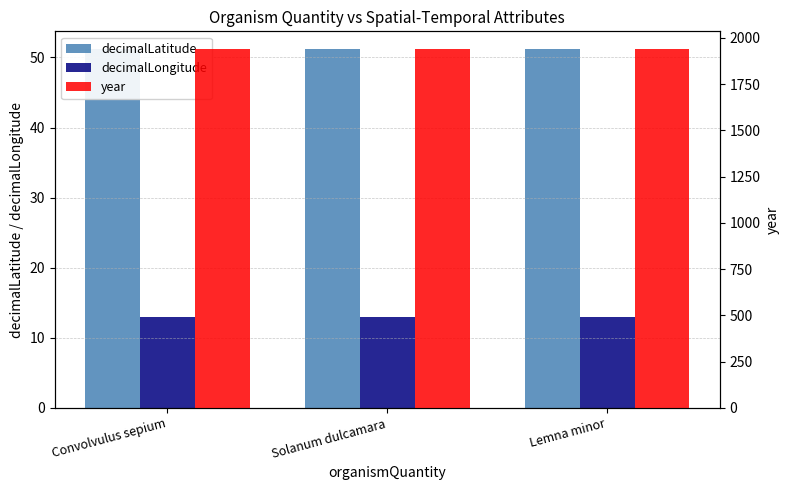

Reading left to right, what are all the values shown in this chart?

decimalLatitude: 51.2	51.2	51.2
decimalLongitude: 12.9	12.9	12.9
year: 1938.0	1938.0	1938.0